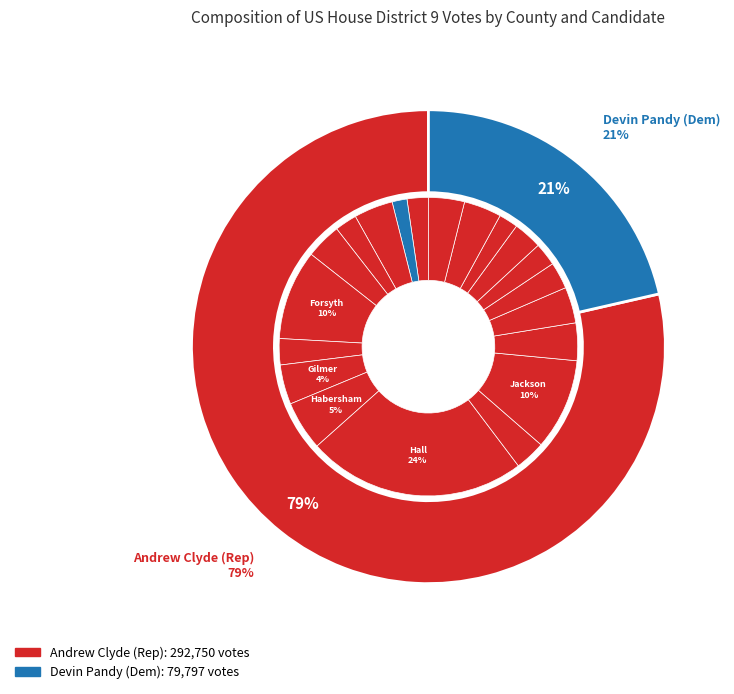

Which series changed the most between Hart and Madison?

Andrew Clyde (Rep)